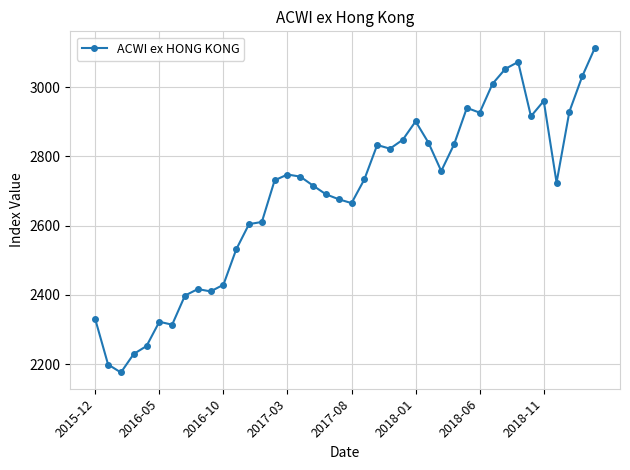

What is the sum of all values?

107446.0